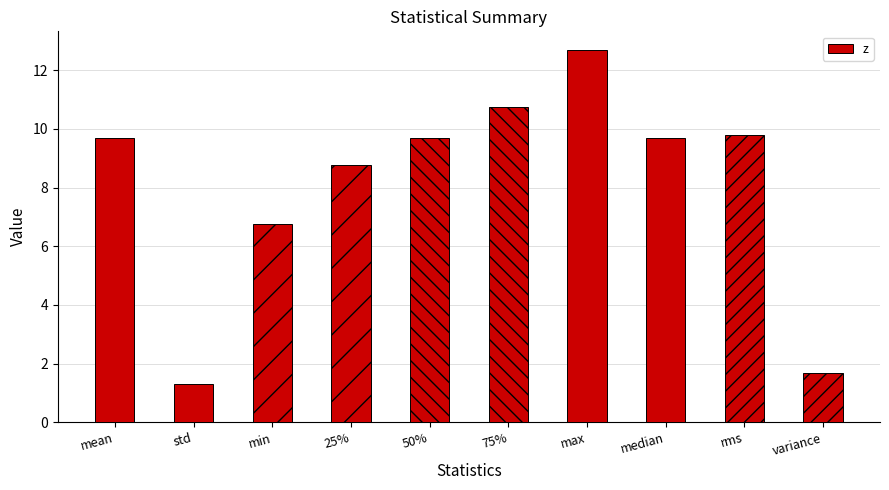

Which has a higher value, max or median?

max